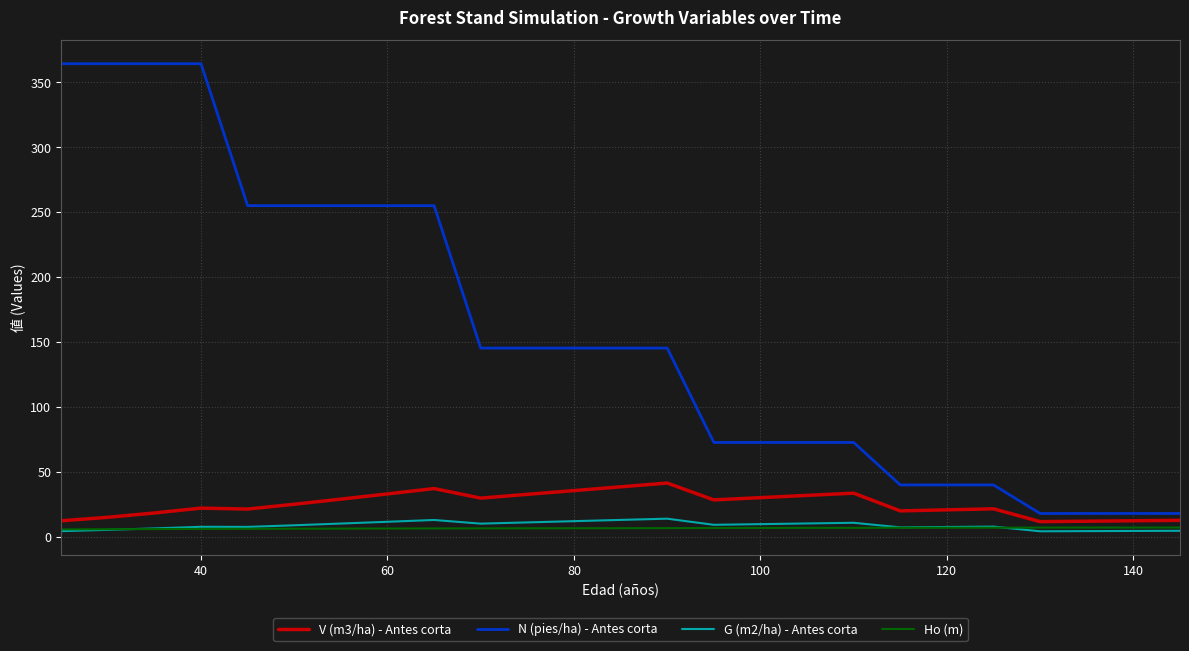

What is the minimum value shown in the chart?

4.3